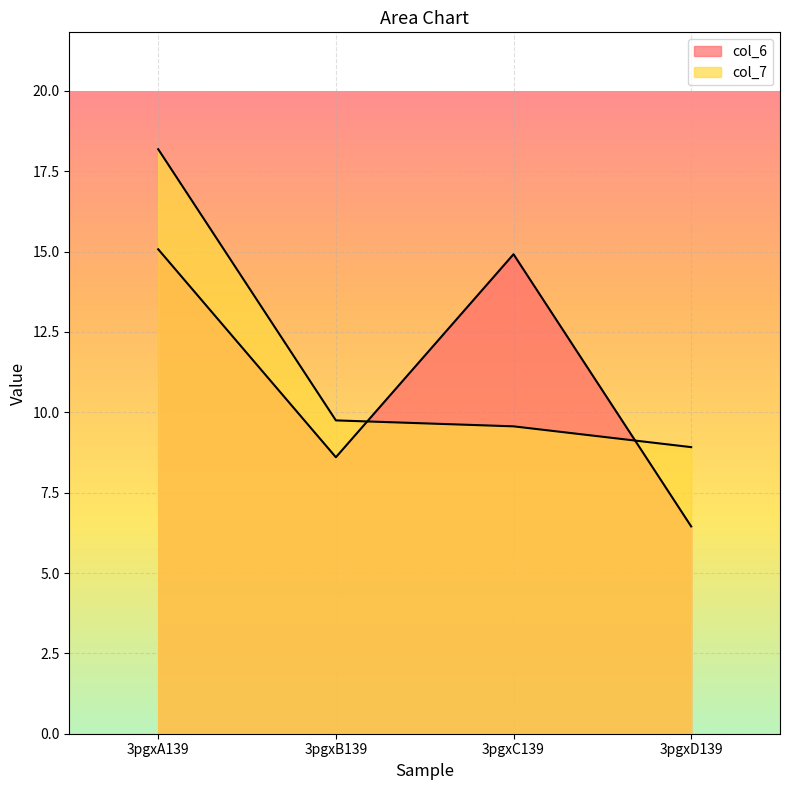

What is the minimum value shown in the chart?

6.5